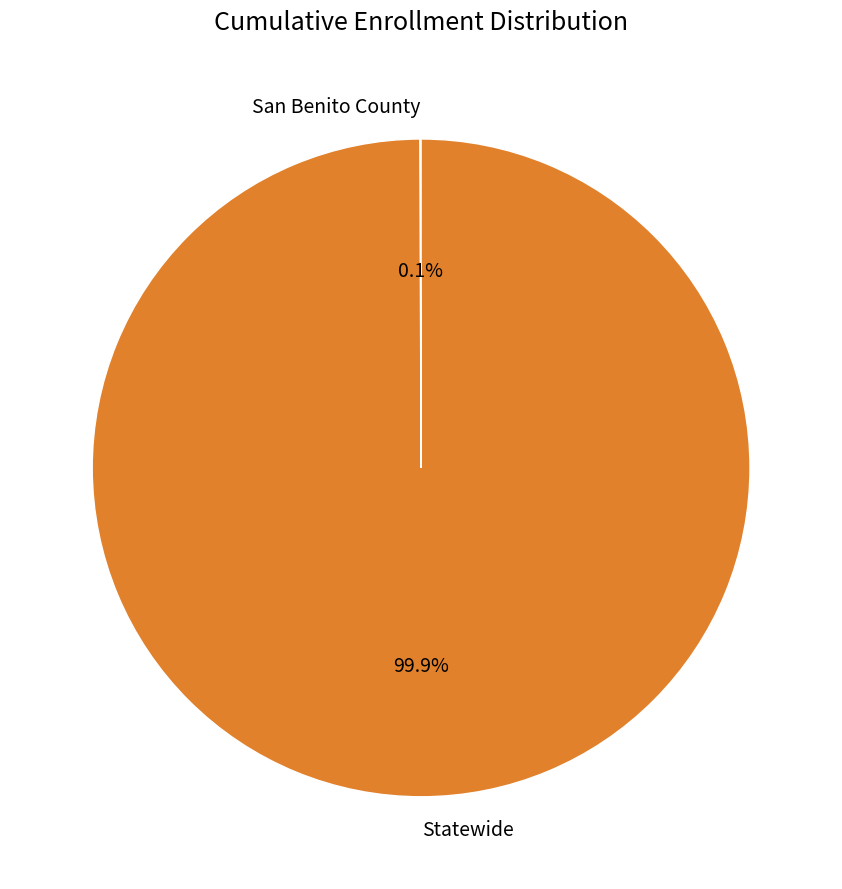

Which category has the biggest portion of the pie?

Statewide